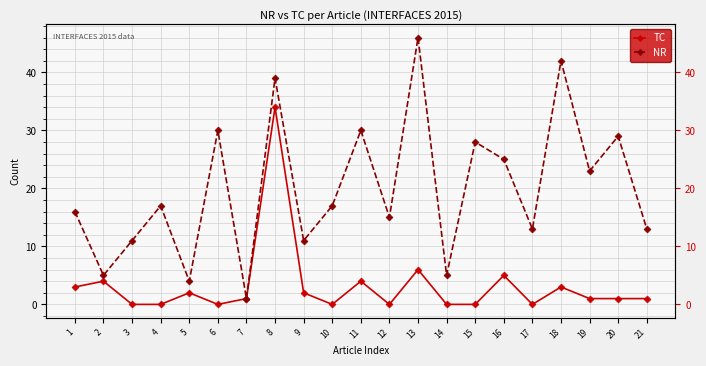

Which series changed the most between 8 and 14?

TC